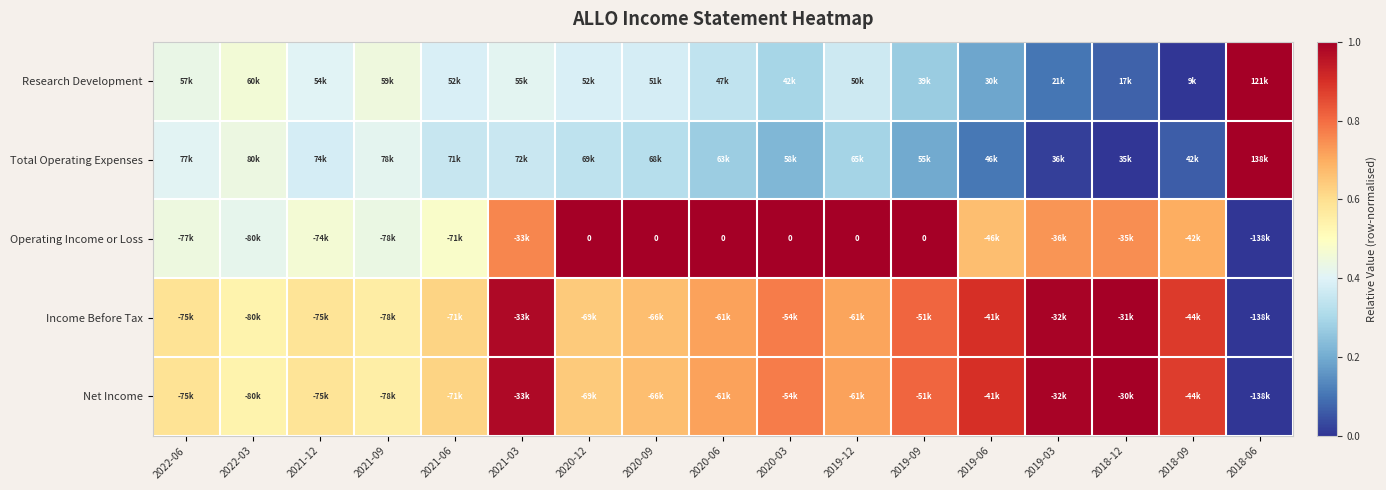

Rank the categories by Total Operating Expenses value from lowest to highest.

2018-12, 2019-03, 2018-09, 2019-06, 2019-09, 2020-03, 2020-06, 2019-12, 2020-09, 2020-12, 2021-06, 2021-03, 2021-12, 2022-06, 2021-09, 2022-03, 2018-06